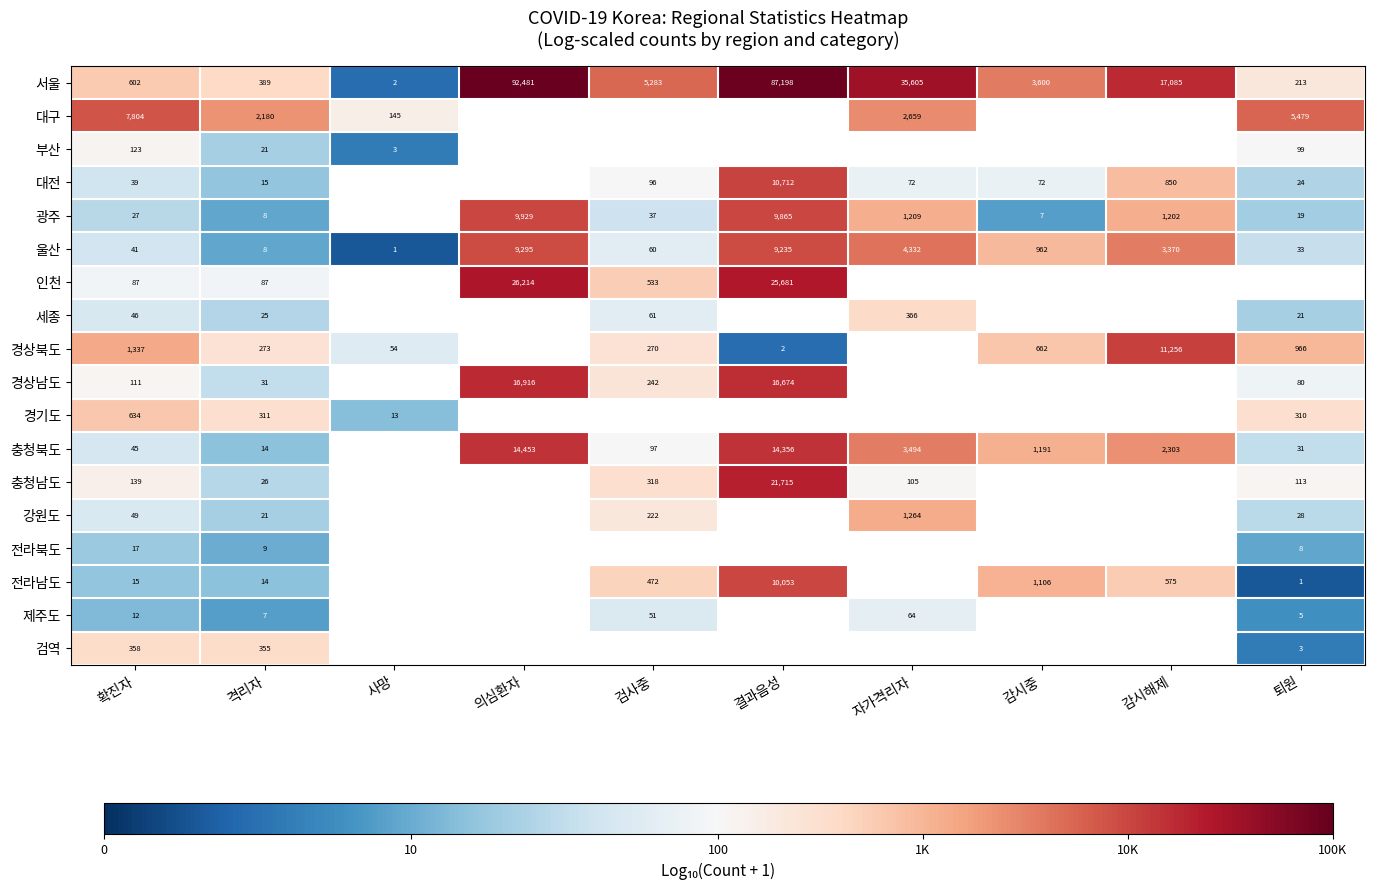

Is the value of 전라남도 at 감시해제 greater than the value of 검역 at 격리자?

Yes